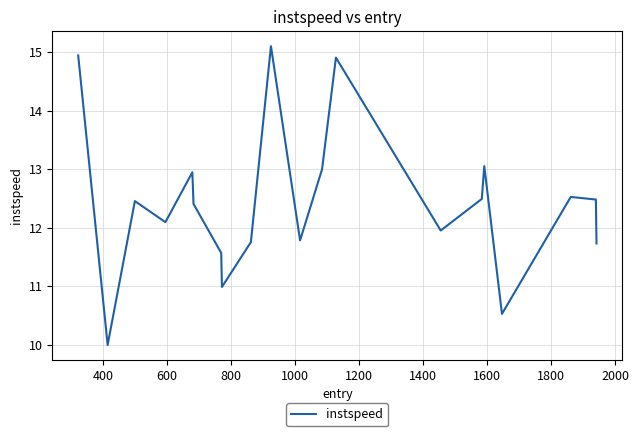

What is the difference between the maximum and minimum values?

5.1